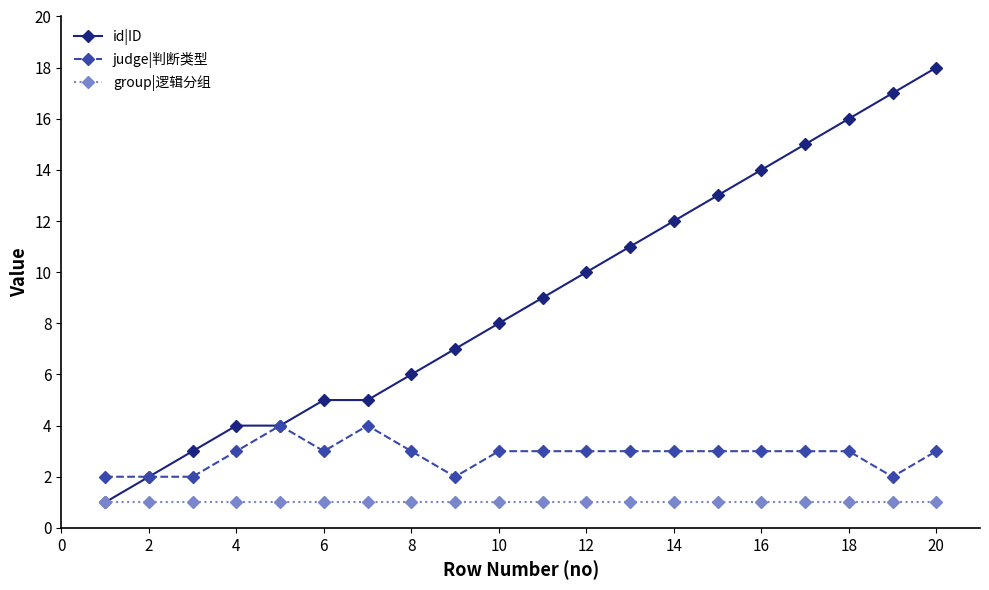

Count the number of data series in this chart.

3